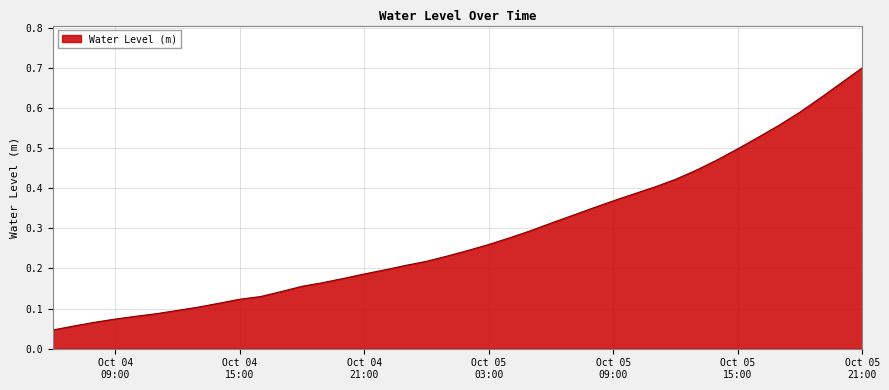

How many lines are shown in the chart?

1